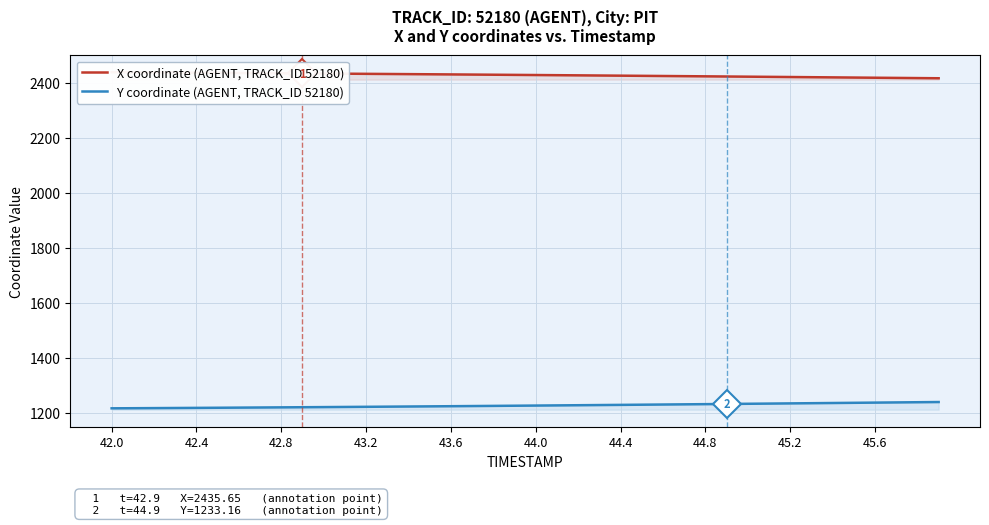

Count the number of categories in the chart.

40